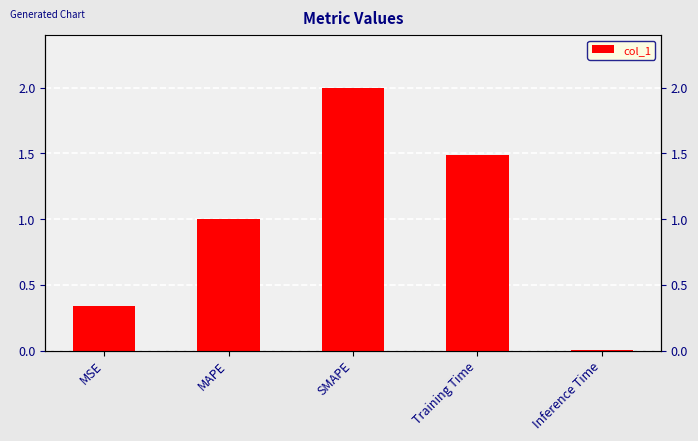

At which category does the chart reach its minimum across all series?

Inference Time